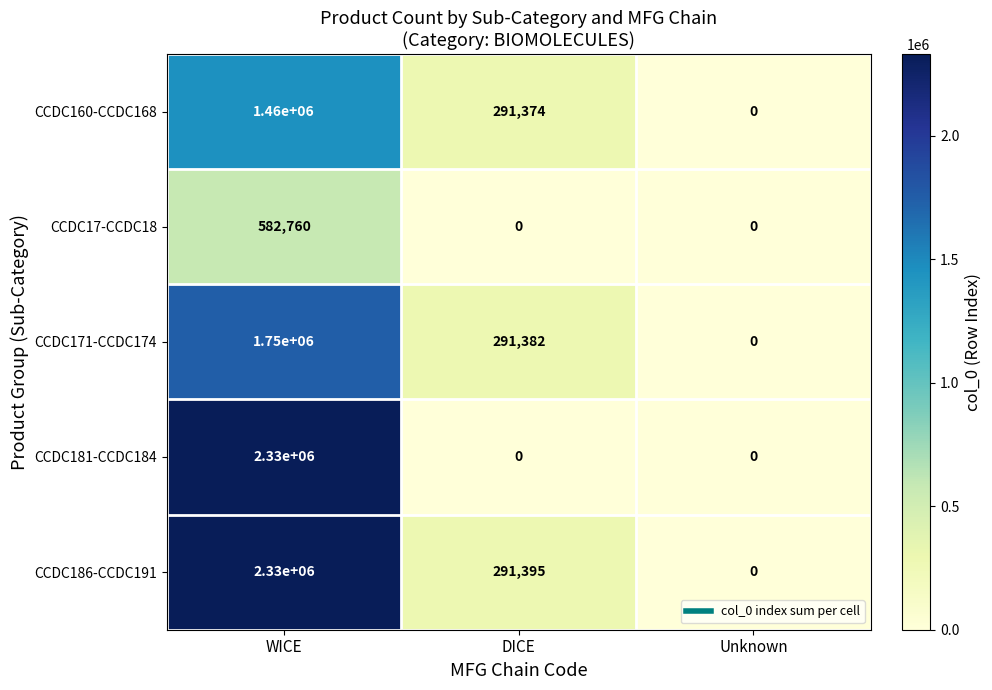

What is the sum of the CCDC17-CCDC18 values at WICE and DICE?

582760